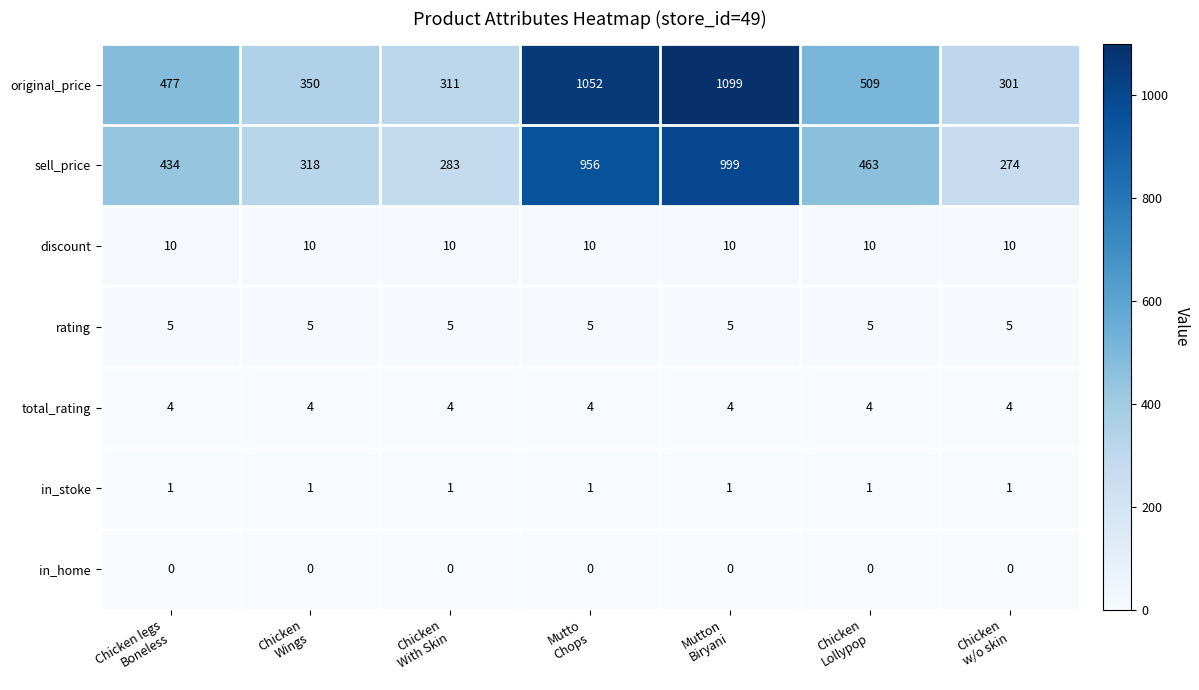

At how many categories does at least one series exceed 171?

7